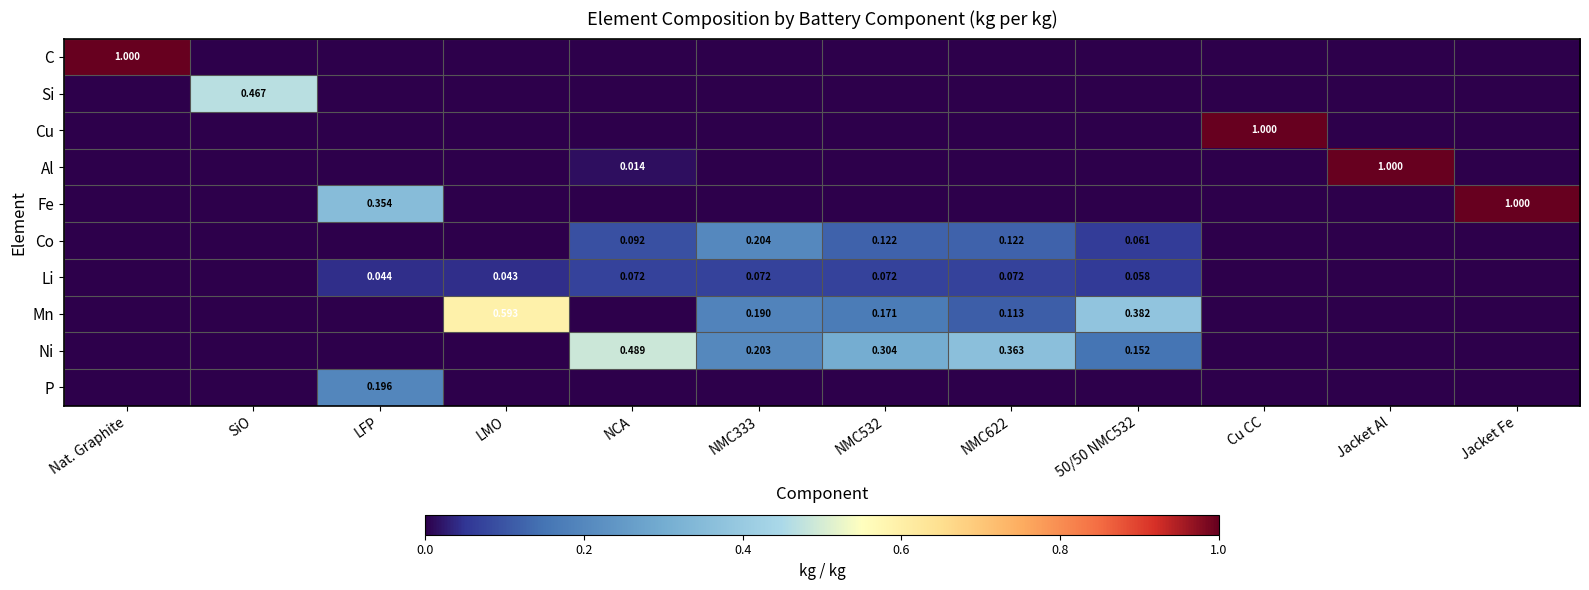

Which series has the widest spread of values?

C